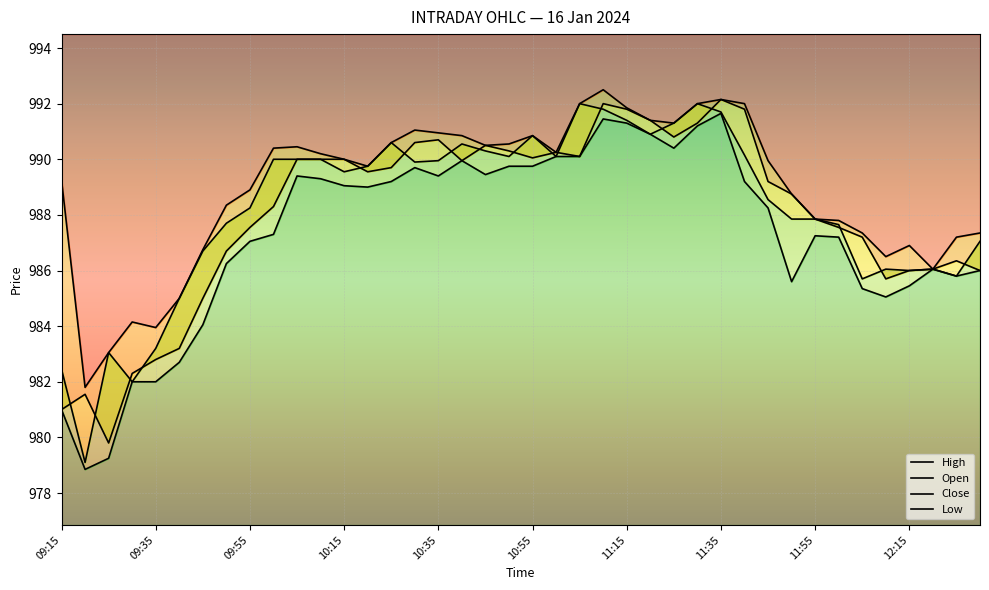

Which series has the widest spread of values?

Close